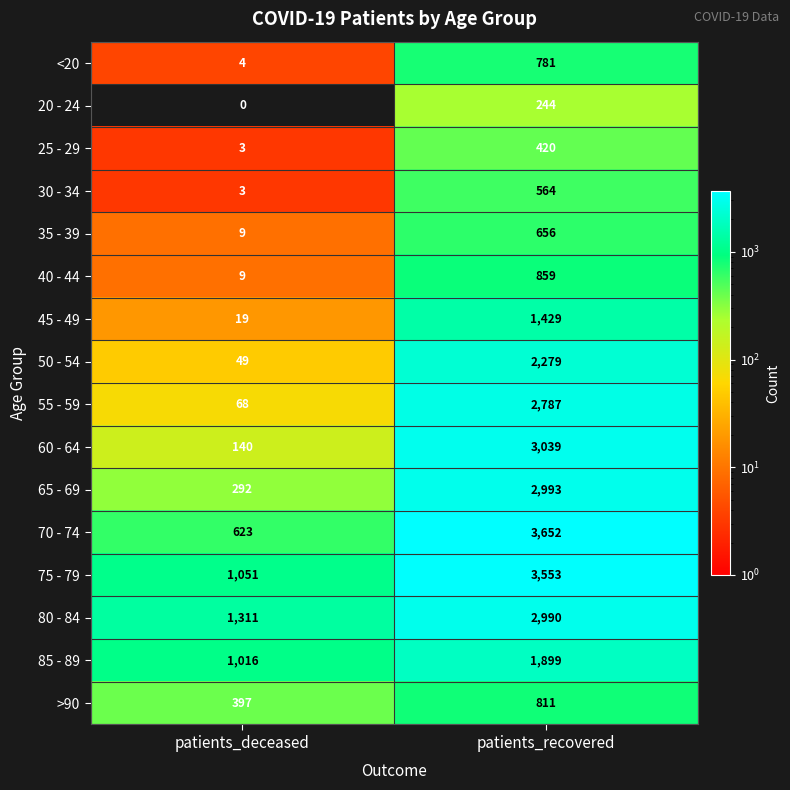

What is the difference between the maximum and minimum values in the 50 - 54 series?

2230